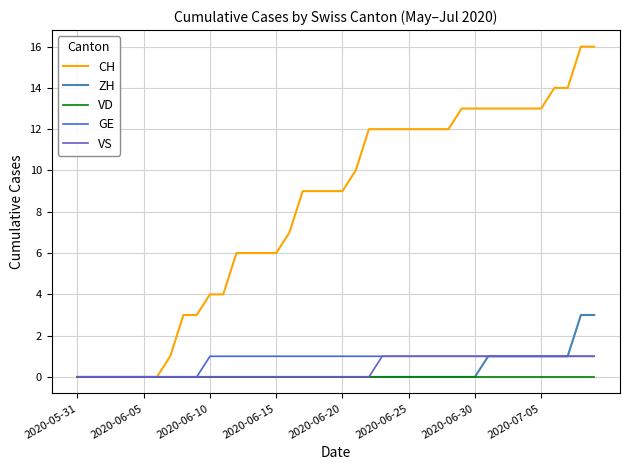

What are all the series names shown in the legend?

CH, ZH, VD, GE, VS